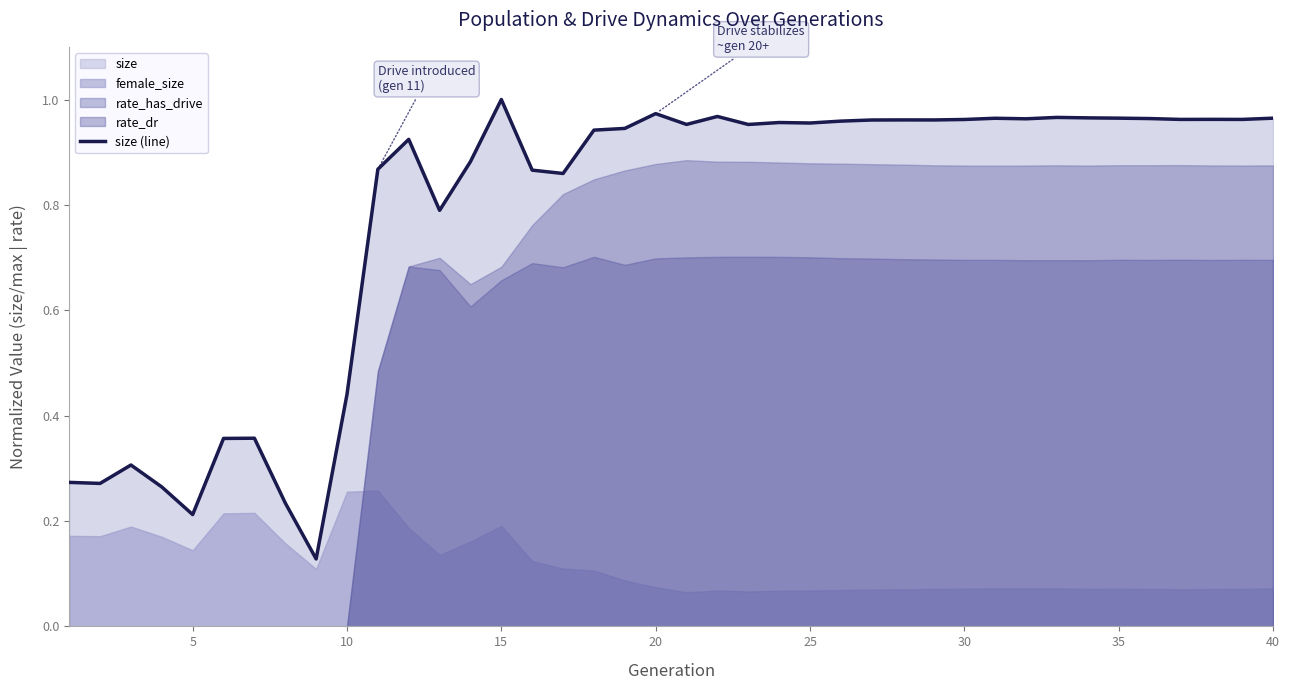

How many lines are shown in the chart?

1